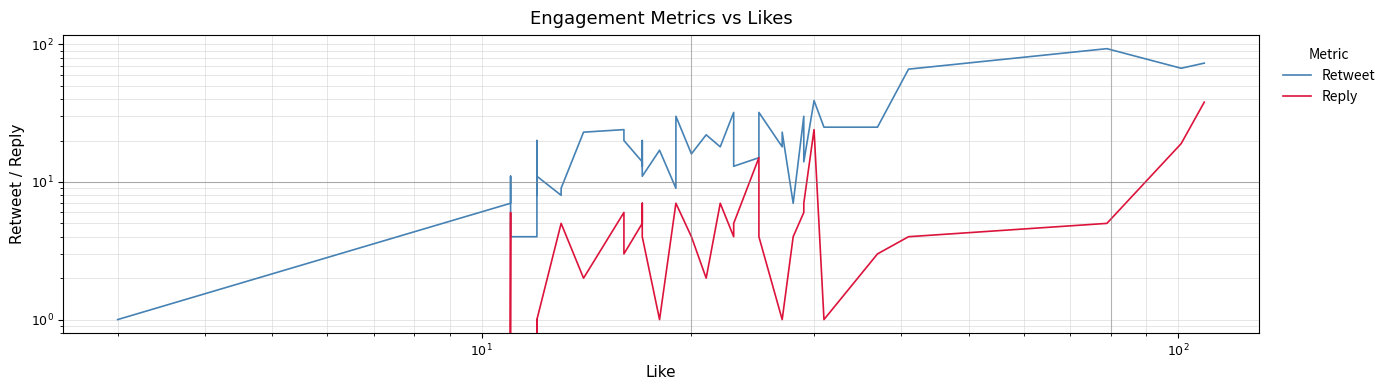

True or false: Reply and Retweet cross at least once.

False